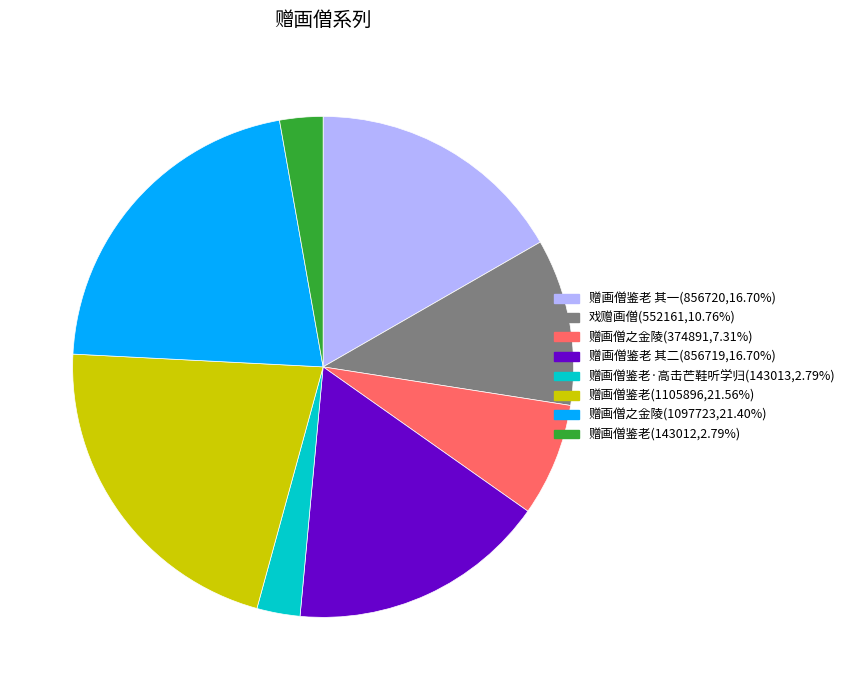

Does any single category account for the majority?

No